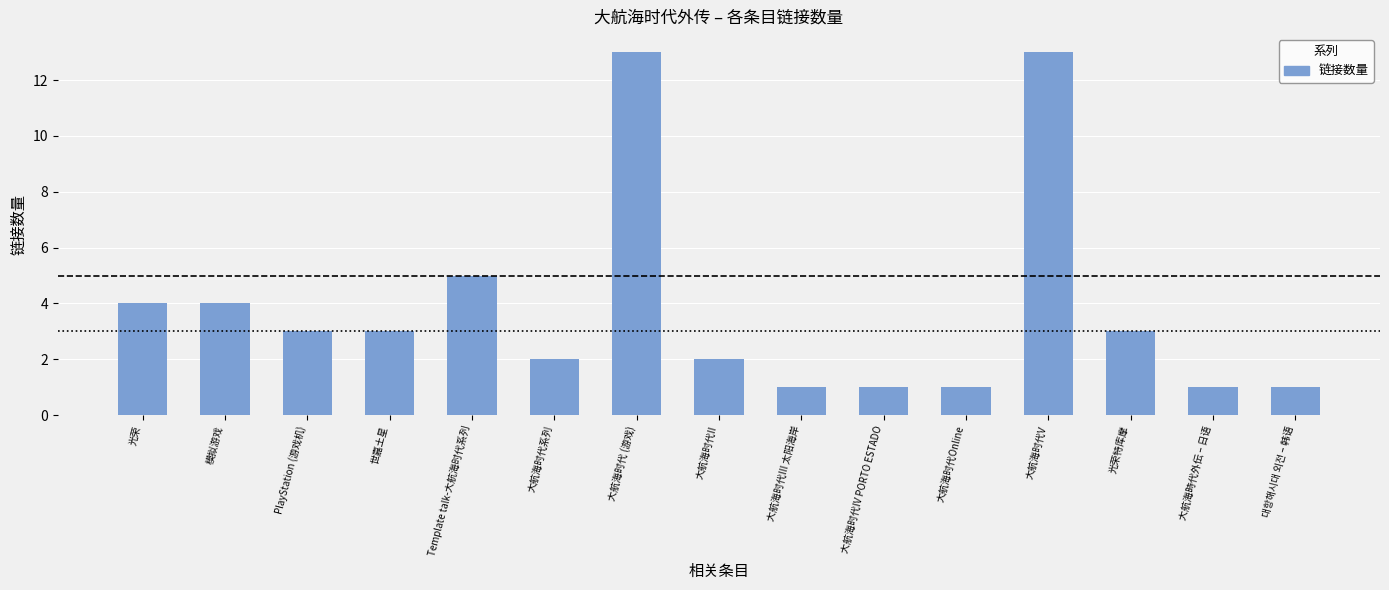

What is the change in value from Template talk-大航海时代系列 to 大航海时代III 太阳海岸?

-4